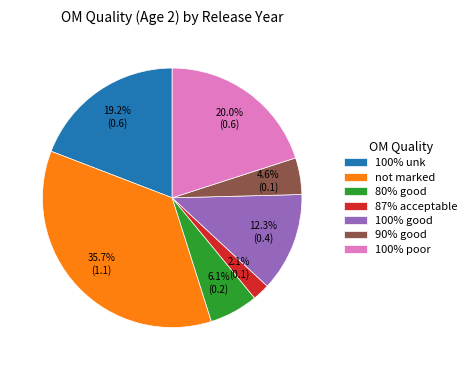

To the nearest percent, what percentage of the pie is not marked?

36%